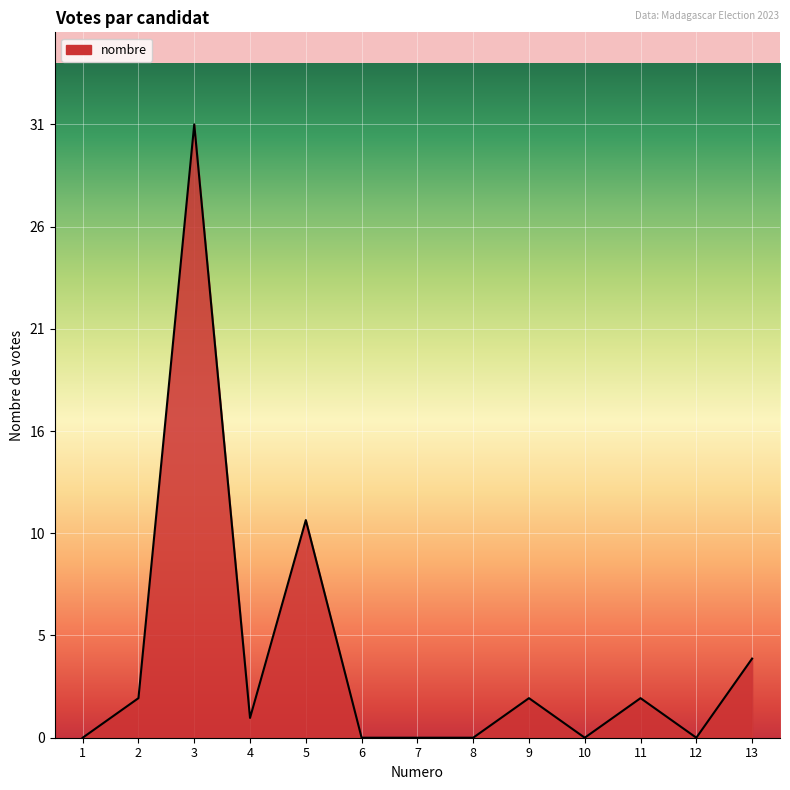

True or false: the data has more than 1 interior local peaks.

True